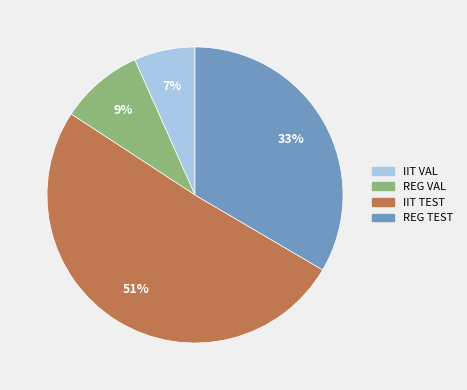

To the nearest percent, what is the average slice percentage?

25%